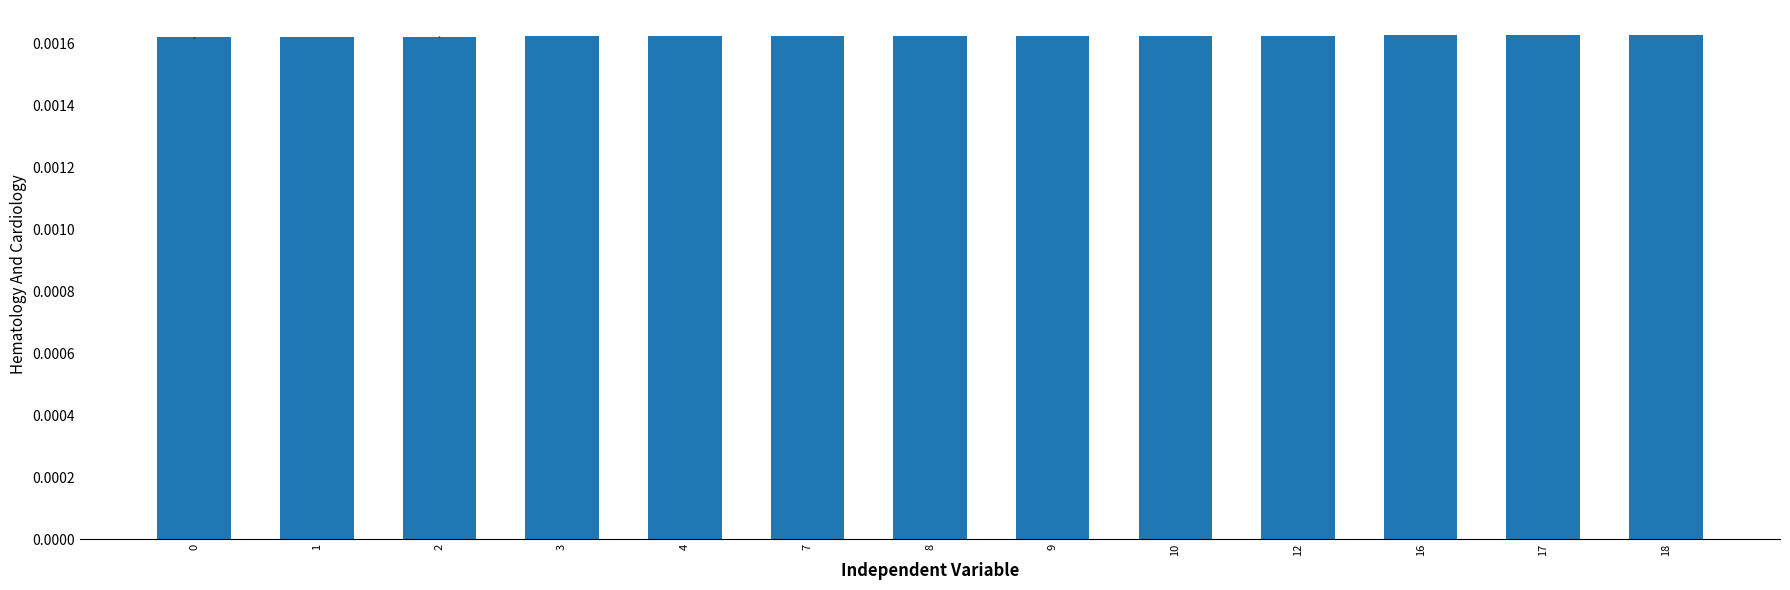

How many bars are there in total?

13